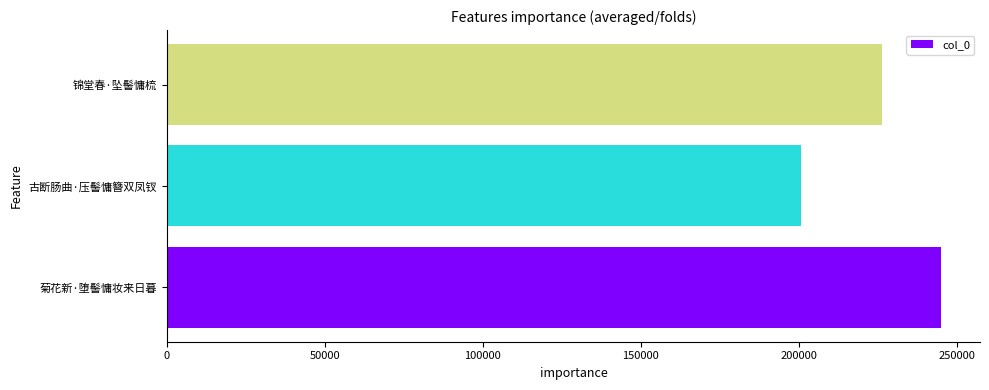

Is it true that the value at 锦堂春·坠髻慵梳 is 226435?

True